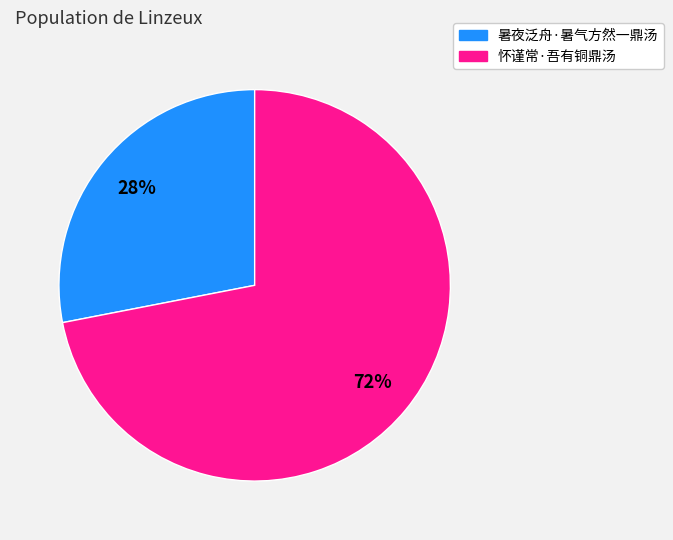

Between 暑夜泛舟·暑气方然一鼎汤 and 怀谨常·吾有铜鼎汤, which is larger?

怀谨常·吾有铜鼎汤